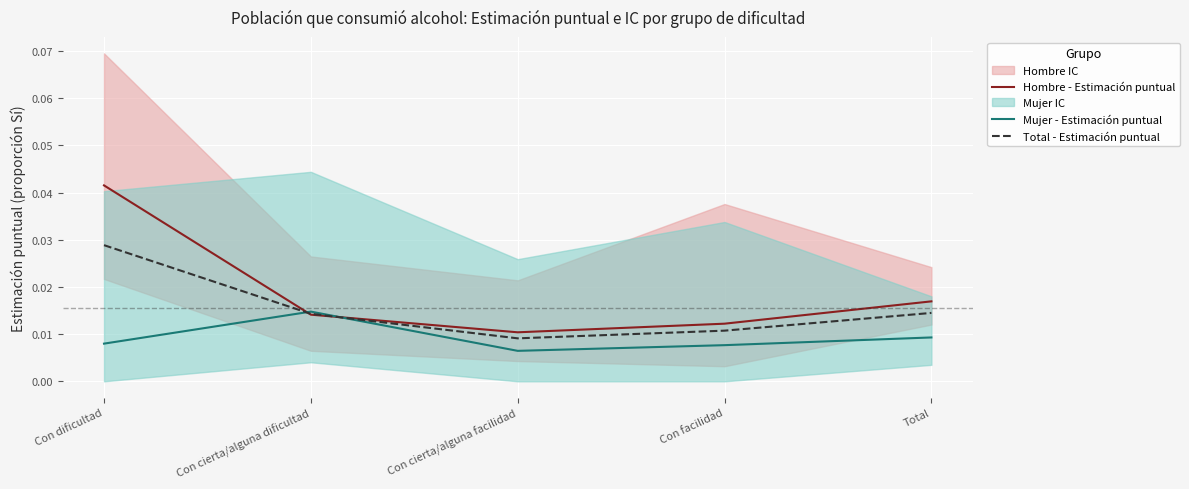

At which label does Mujer - Estimación puntual reach its peak?

Con cierta/alguna dificultad